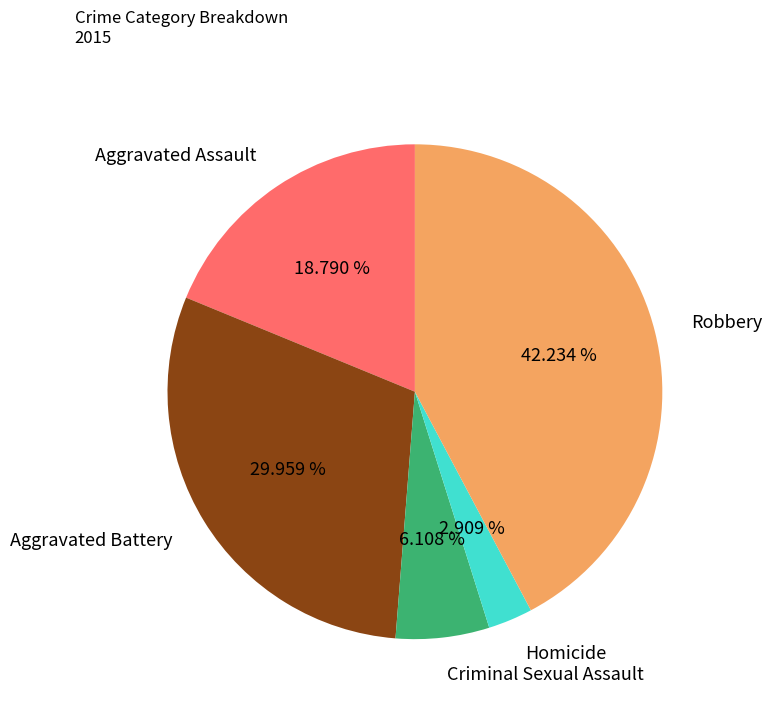

To the nearest percent, what is the difference between the largest and smallest slice percentages?

39%